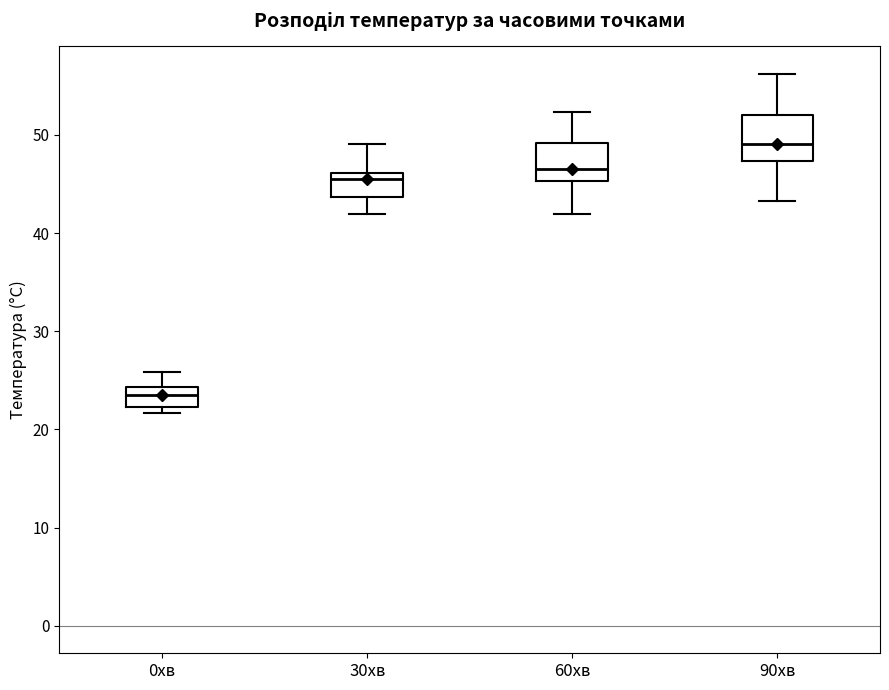

Which box's median line is the lowest?

0хв